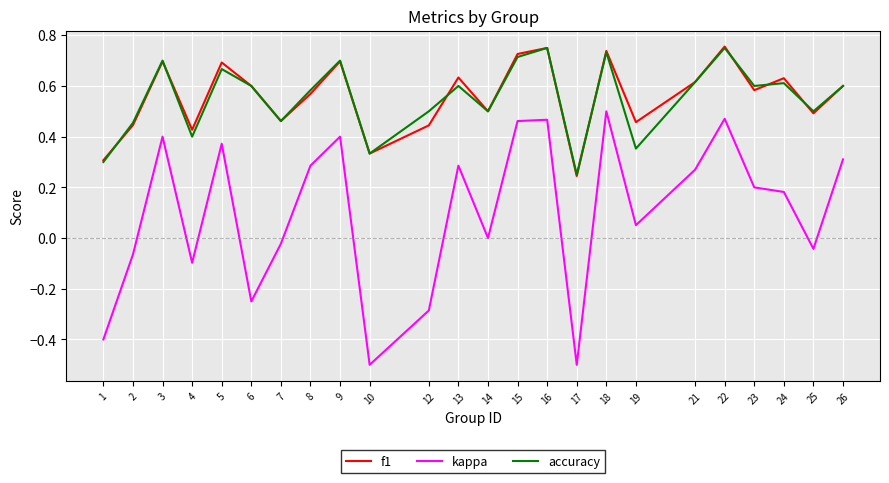

At which label does f1 reach its minimum?

17